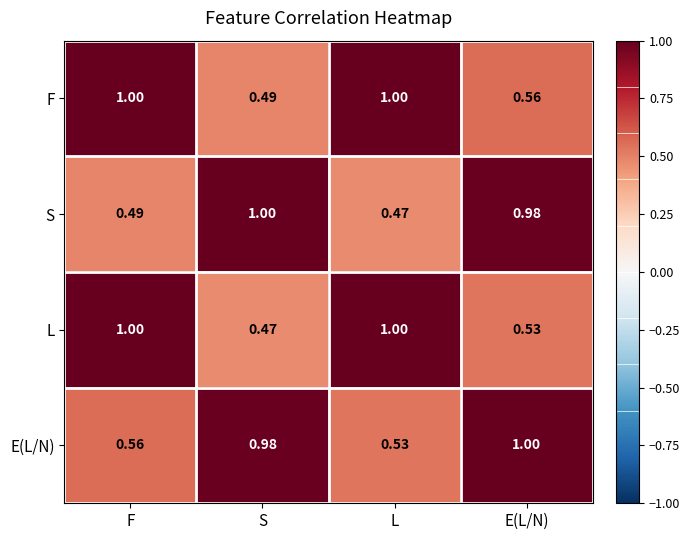

Which category has the lowest value in the E(L/N) series?

L